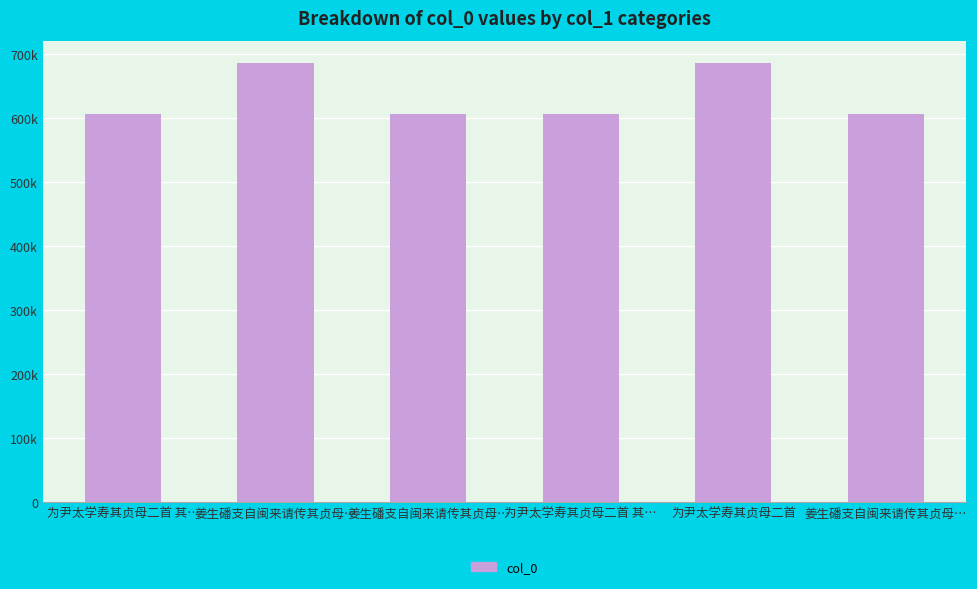

What is the sum of all values?

3797302